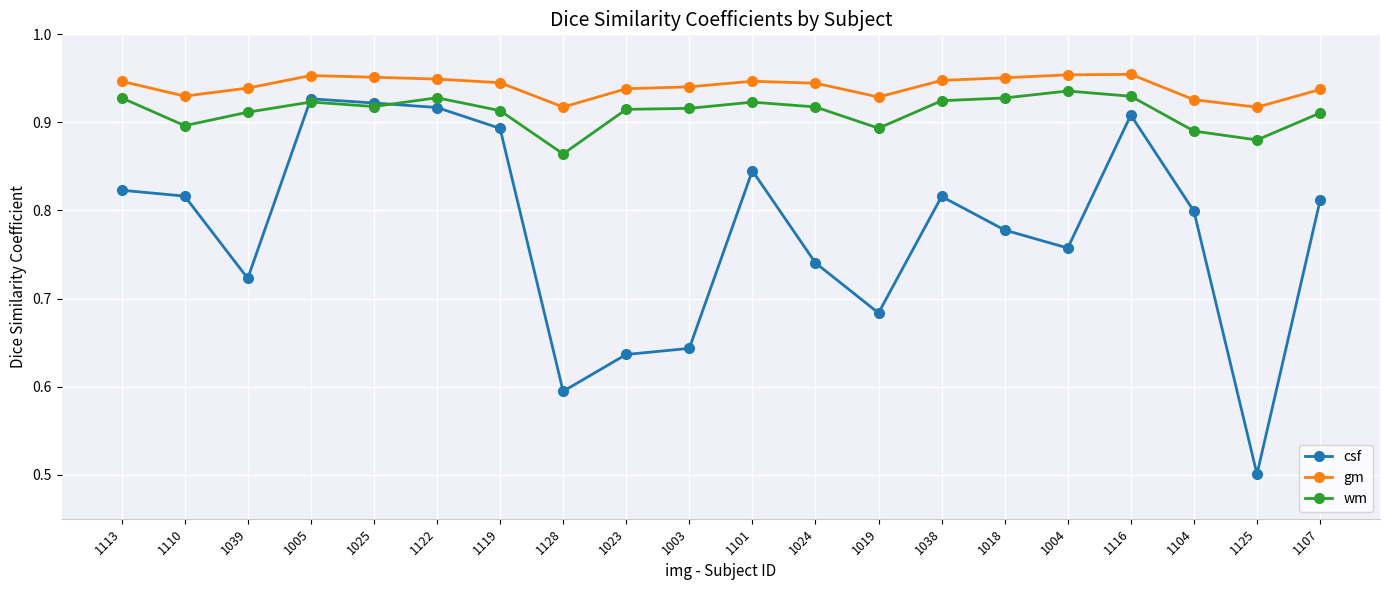

What is the sum of all csf values?

15.5